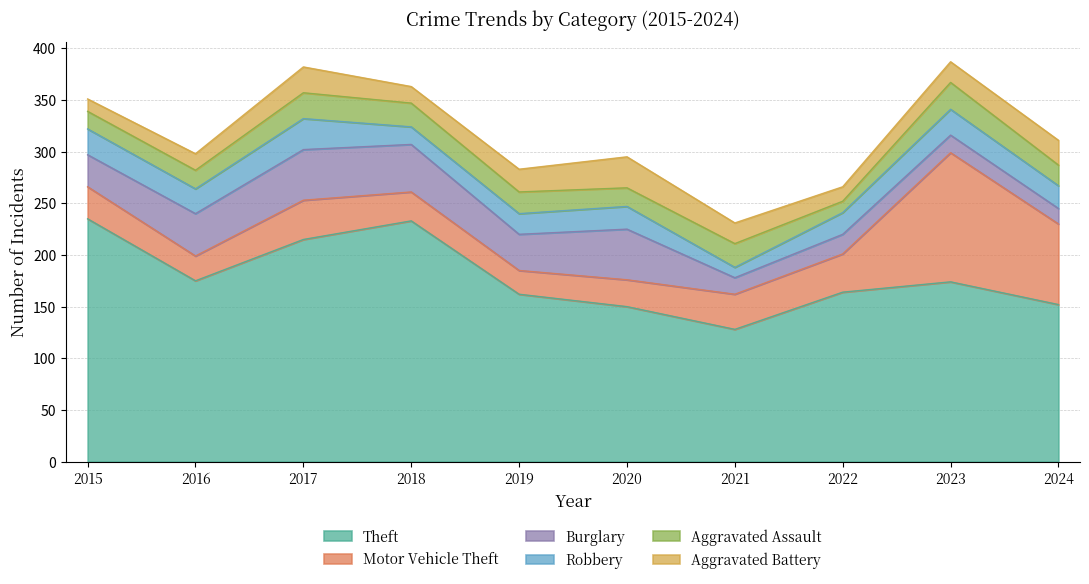

What is the difference between the maximum and minimum values in the Theft series?

107